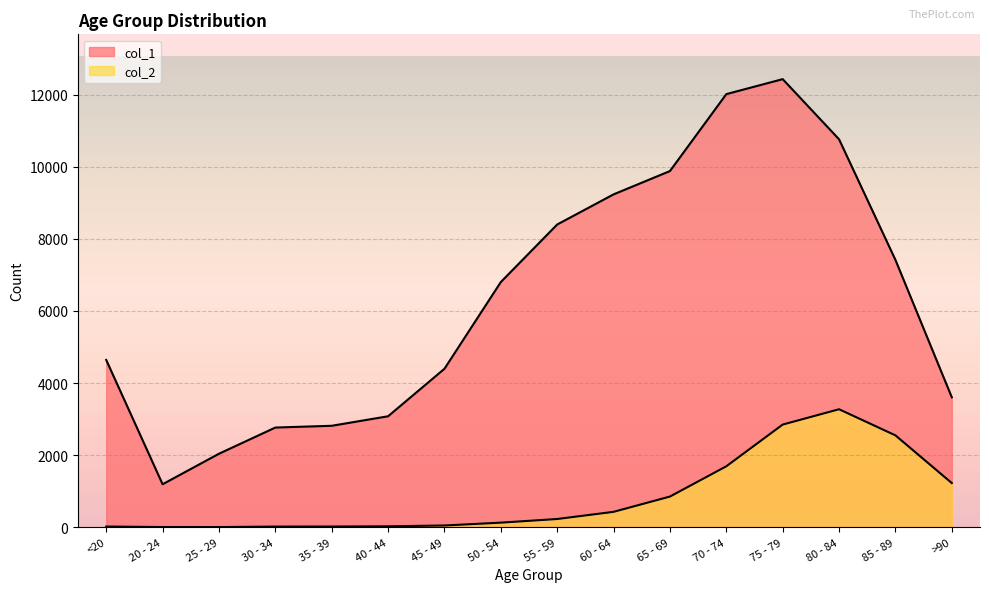

Reading left to right, extract all data points from this chart.

col_1: 4641	1191	2038	2765	2814	3078	4396	6803	8400	9236	9883	12018	12434	10764	7417	3604
col_2: 18	4	3	17	18	24	47	126	227	426	850	1690	2848	3273	2548	1224